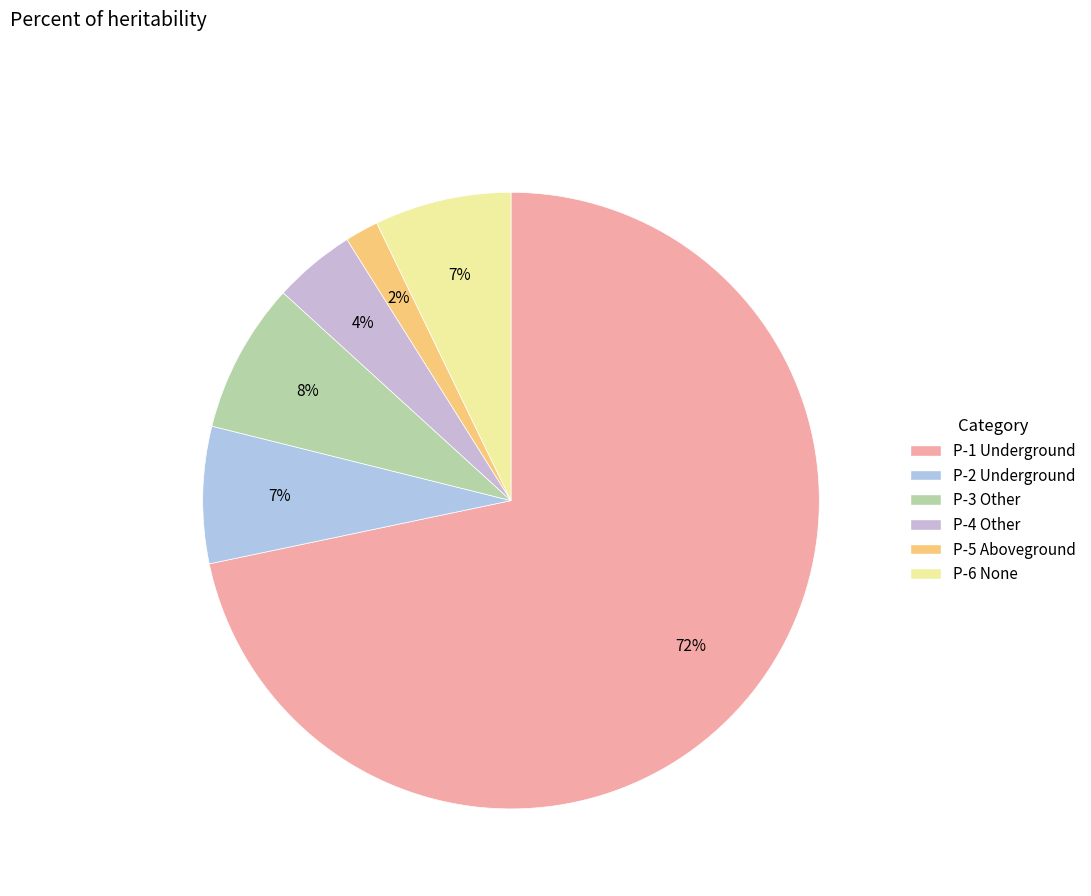

How many segments does this pie chart have?

6